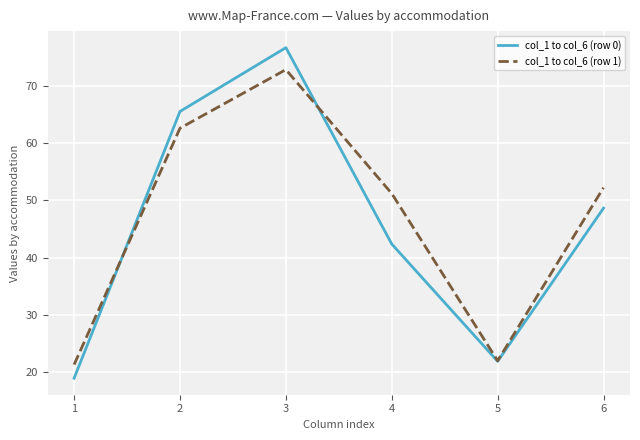

Which series has the largest range (max minus min)?

col_1 to col_6 (row 0)